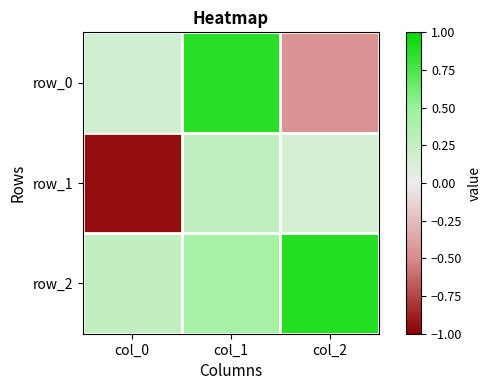

Is the value of row_0 at col_1 greater than the value of row_2 at col_2?

No